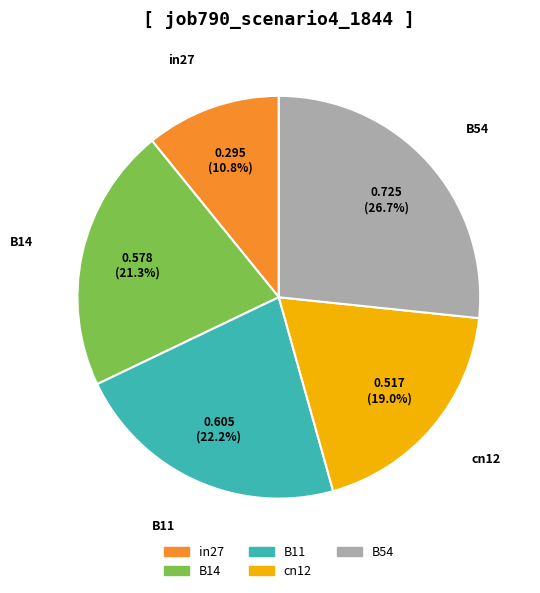

Which slice is the smallest?

in27